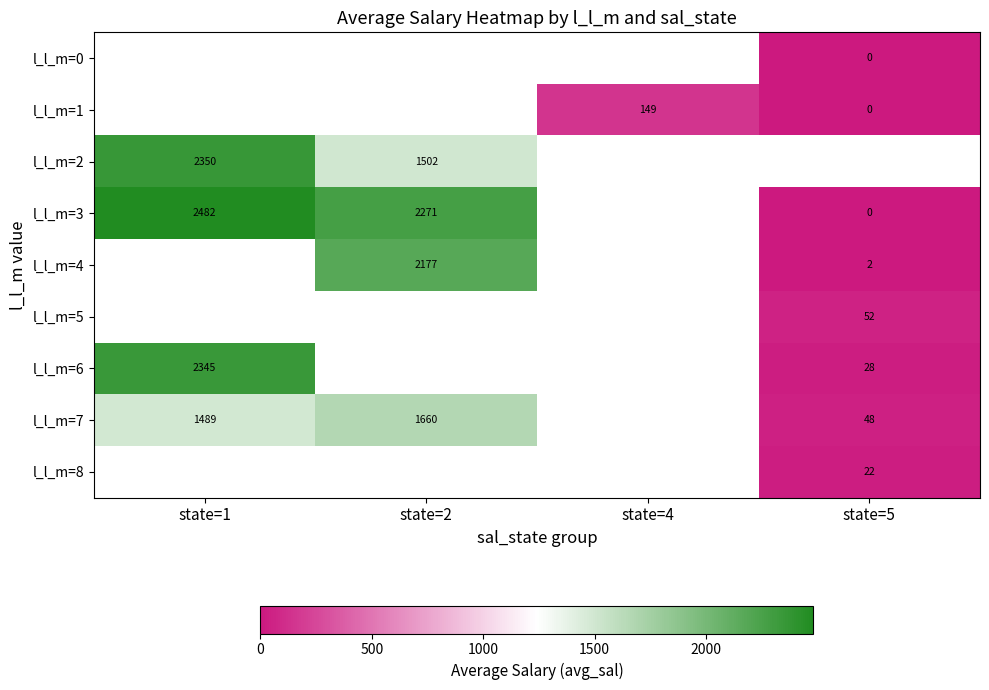

Which category has the lowest value in the l_l_m=7 series?

state=5